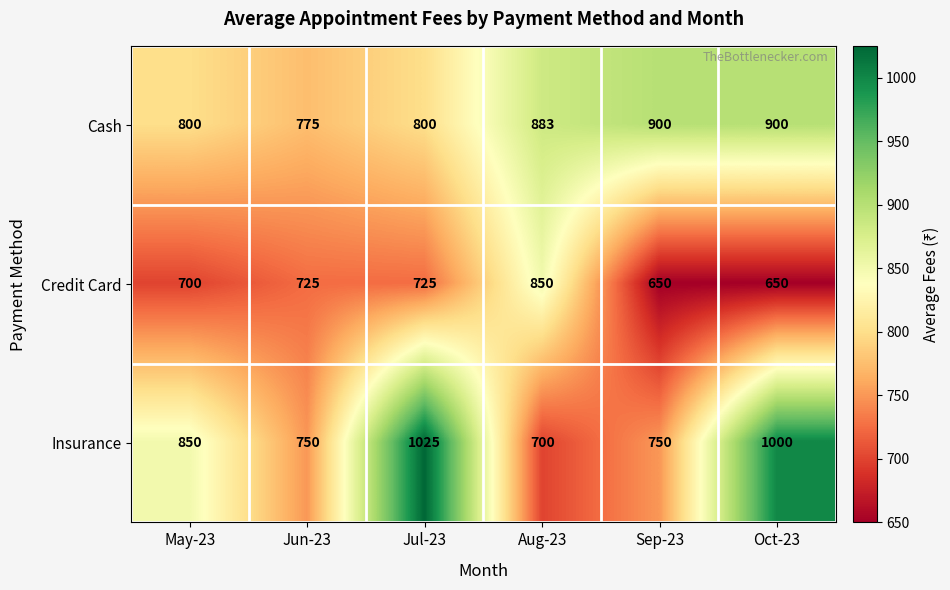

What is the lowest value of the Credit Card series?

650